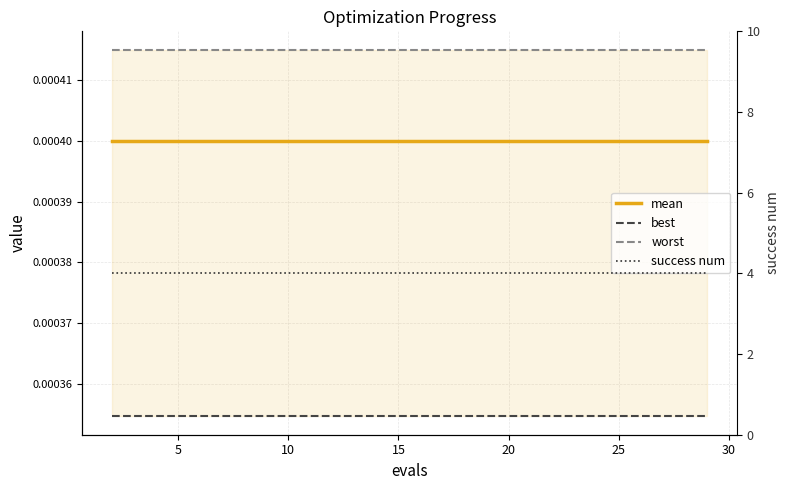

True or false: success num and worst cross at least once.

False